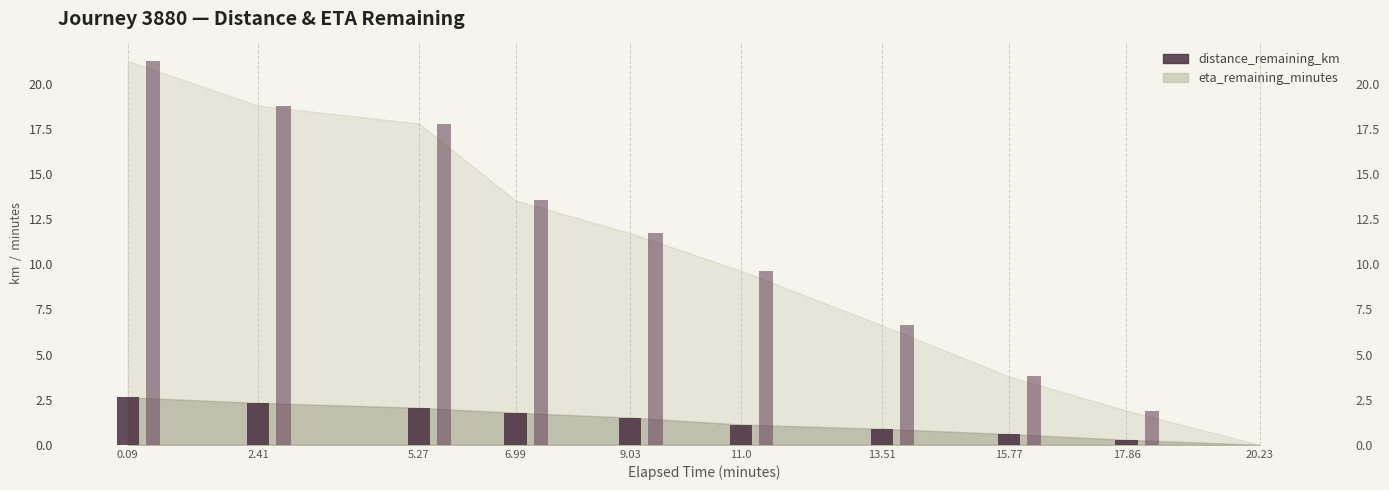

What is the difference between the highest and lowest values at 2.41?

16.5